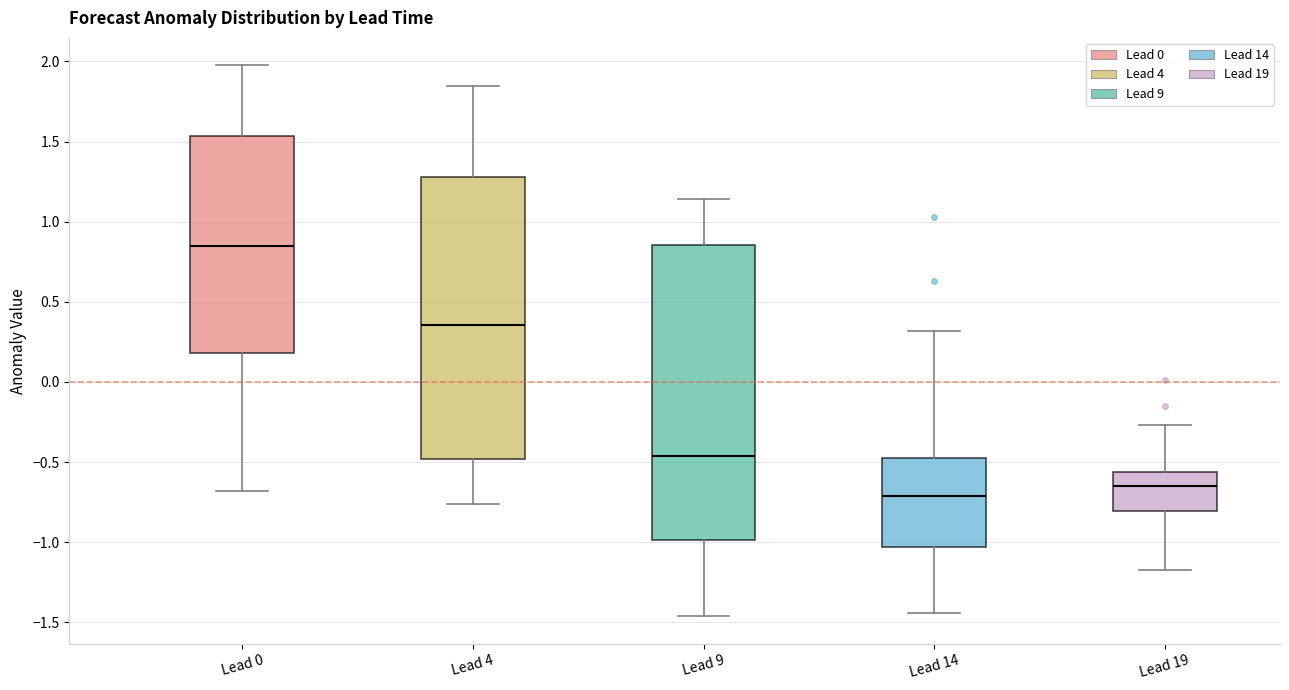

Comparing the boxes themselves (not the whiskers), which one is the tallest?

Lead 9